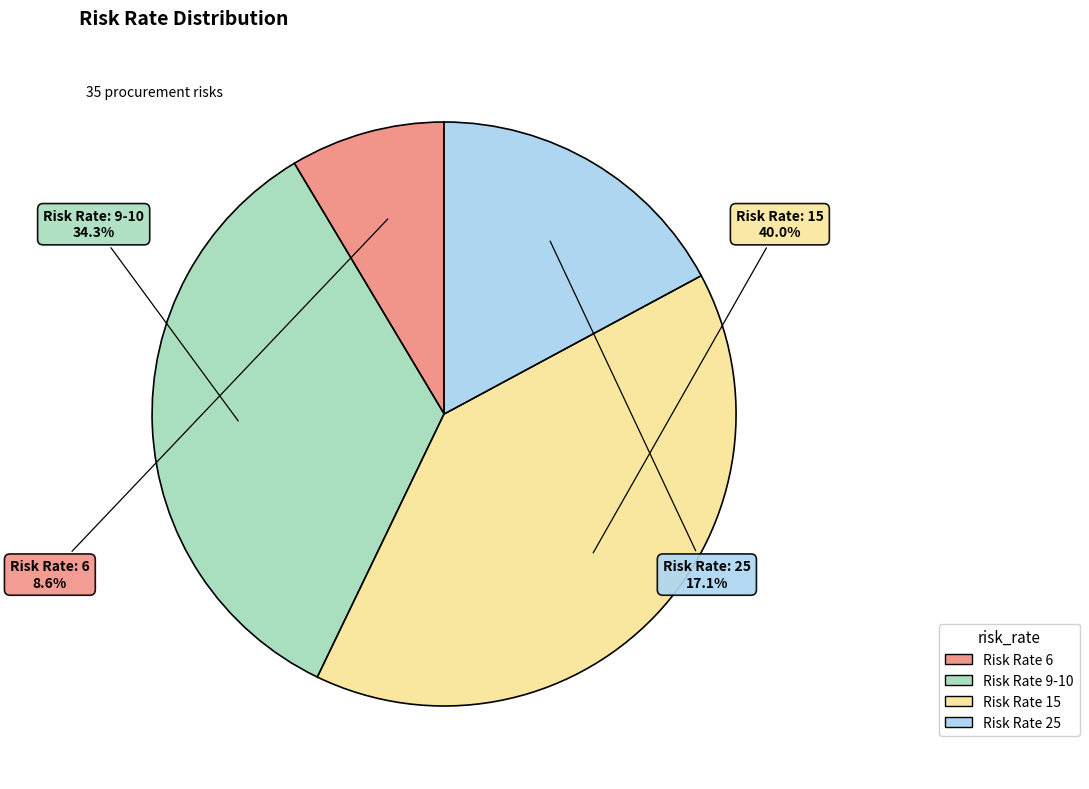

Is there any slice that represents more than half of the pie?

No